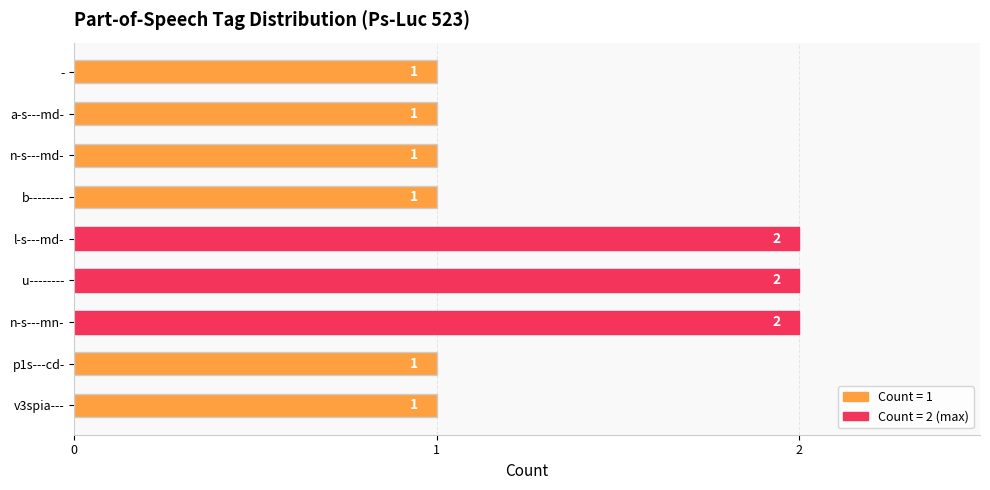

Reading bottom to top, list all the values displayed in this chart.

v3spia---=1	p1s---cd-=1	n-s---mn-=2	u--------=2	l-s---md-=2	b--------=1	n-s---md-=1	a-s---md-=1	-=1